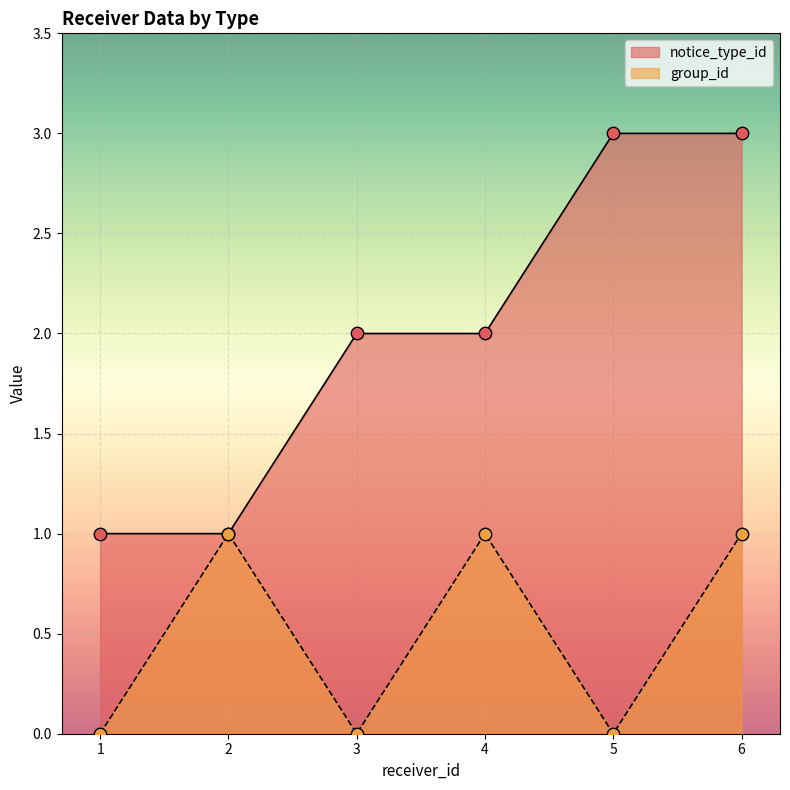

At which category is the sum across all series the highest?

6